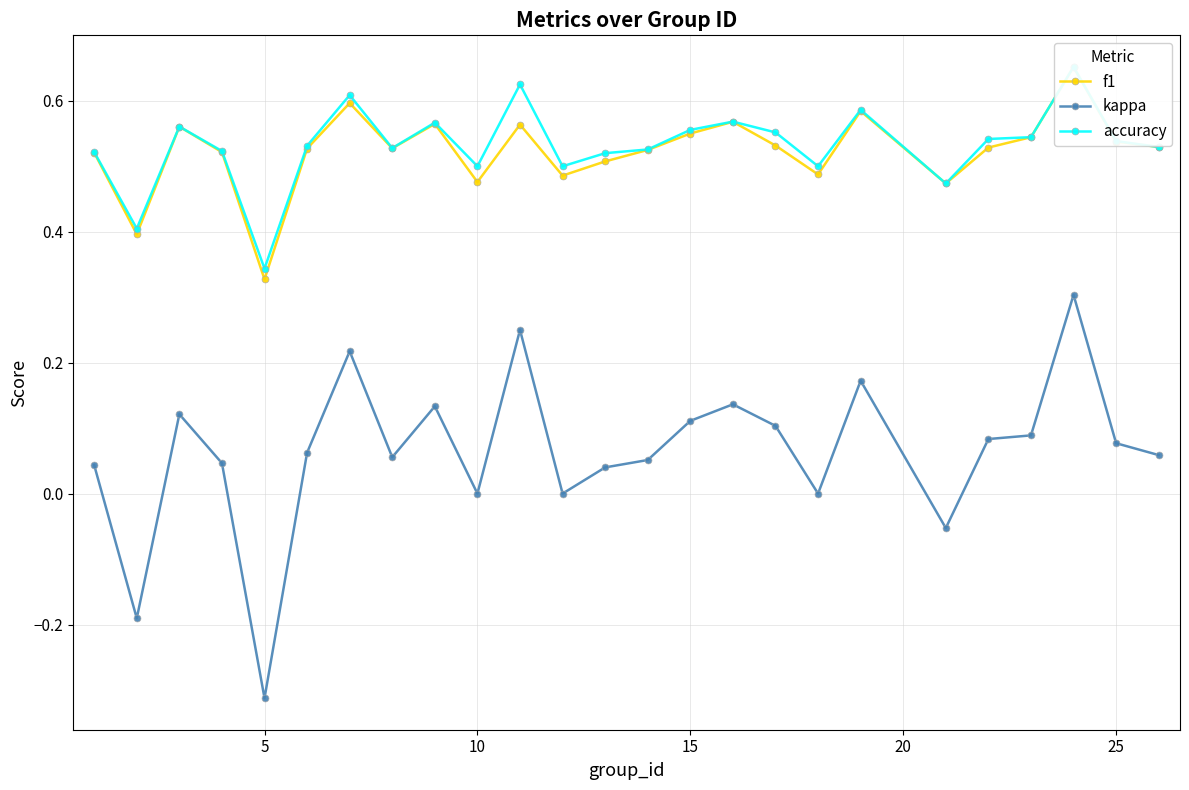

True or false: kappa has more than 0 points higher than both neighbors.

True